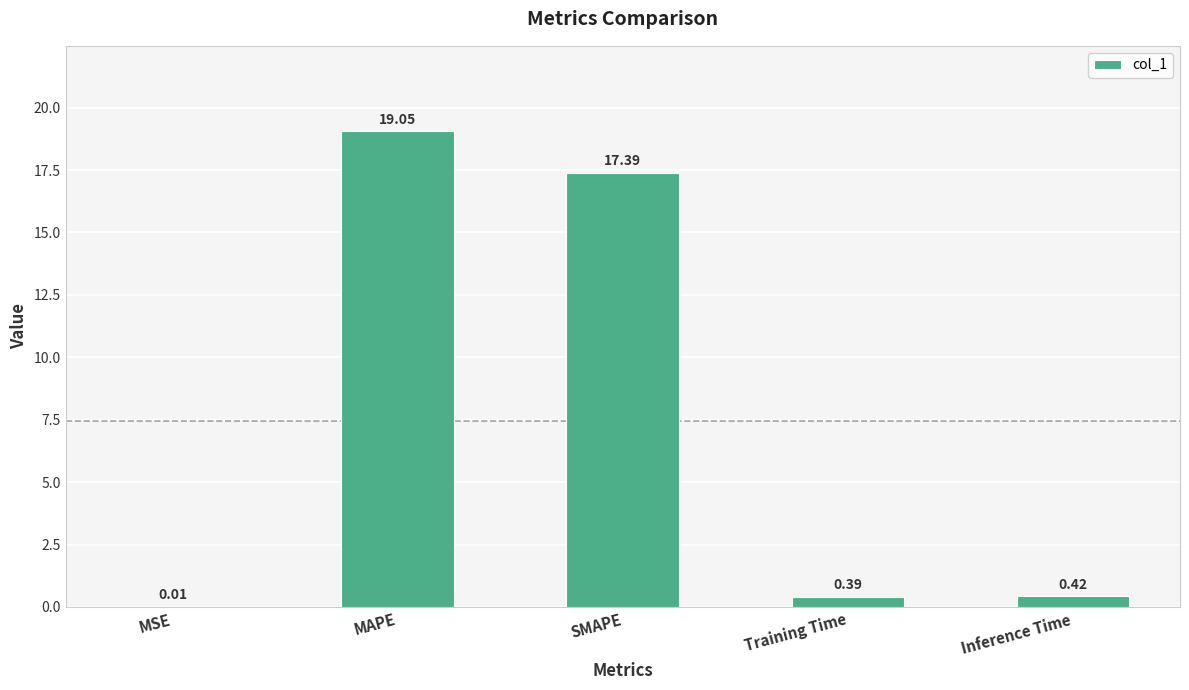

Where is the data nearest to the value 9?

SMAPE